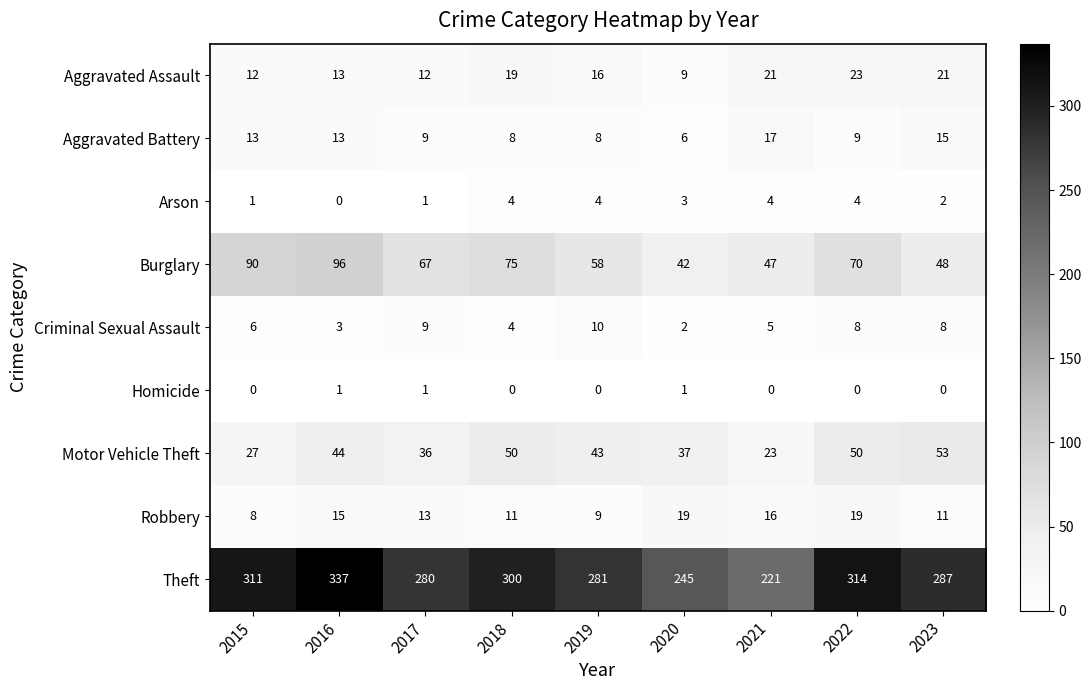

Is it true that Robbery equals 8 at 2015?

True